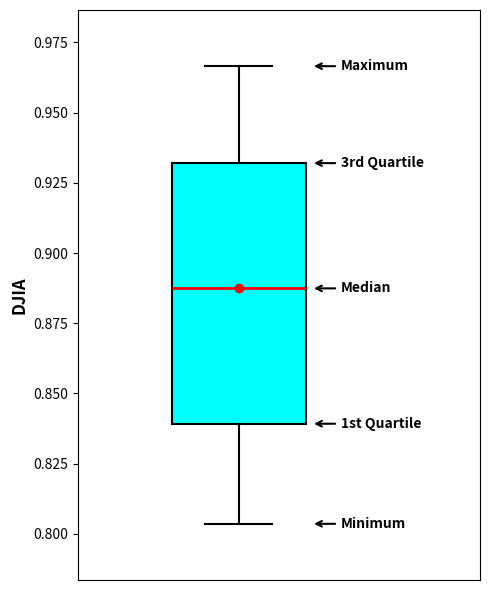

Transcribe this box plot: give where the median line is, the range the box spans, and where the two whiskers end, as read against the y-axis. The values are not printed on the chart, so give them approximately, as read against the axis.

median 0.885, box 0.840 to 0.930, whiskers 0.805 to 0.965